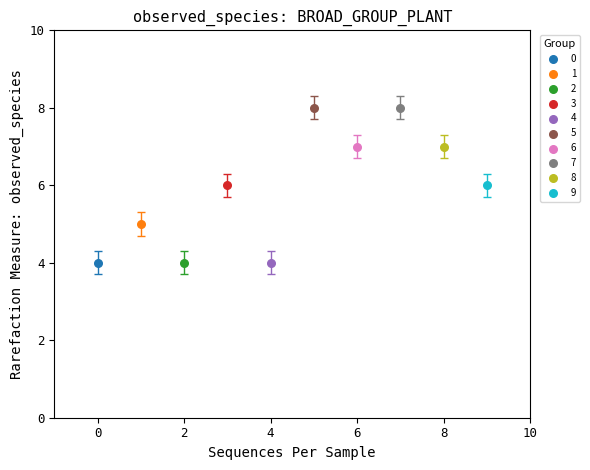

What are all the series names shown in the legend?

0, 1, 2, 3, 4, 5, 6, 7, 8, 9